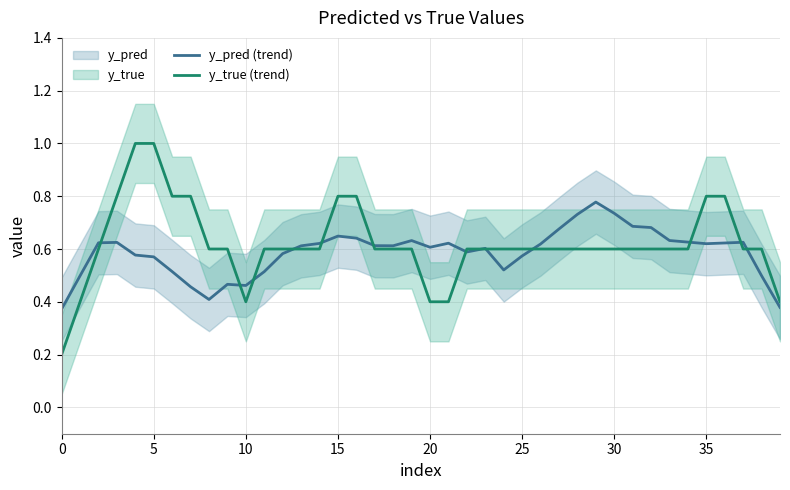

What is the difference between the y_pred (trend) values at 19 and 29?

0.1